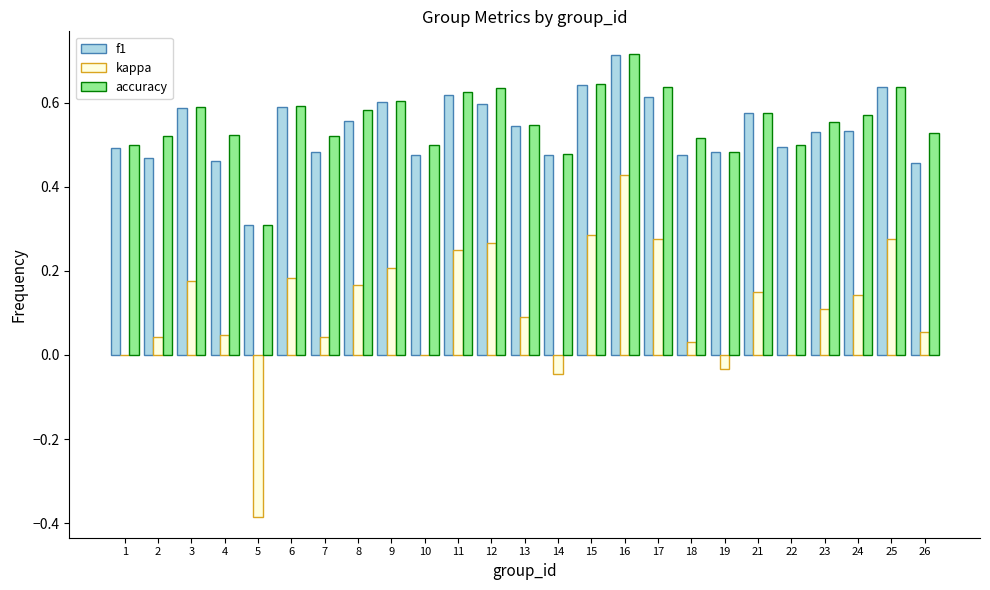

What is the sum of the accuracy values at 5 and 10?

0.8